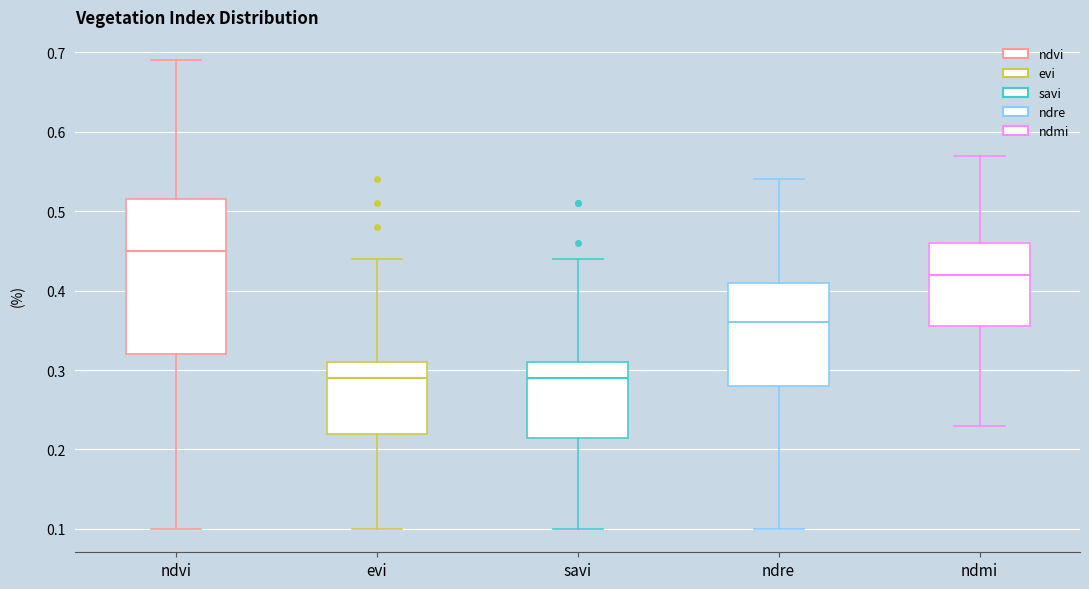

Where does the upper whisker of the box for evi end on the y-axis? The values are not printed on the chart, so give them approximately, as read against the axis.

0.44